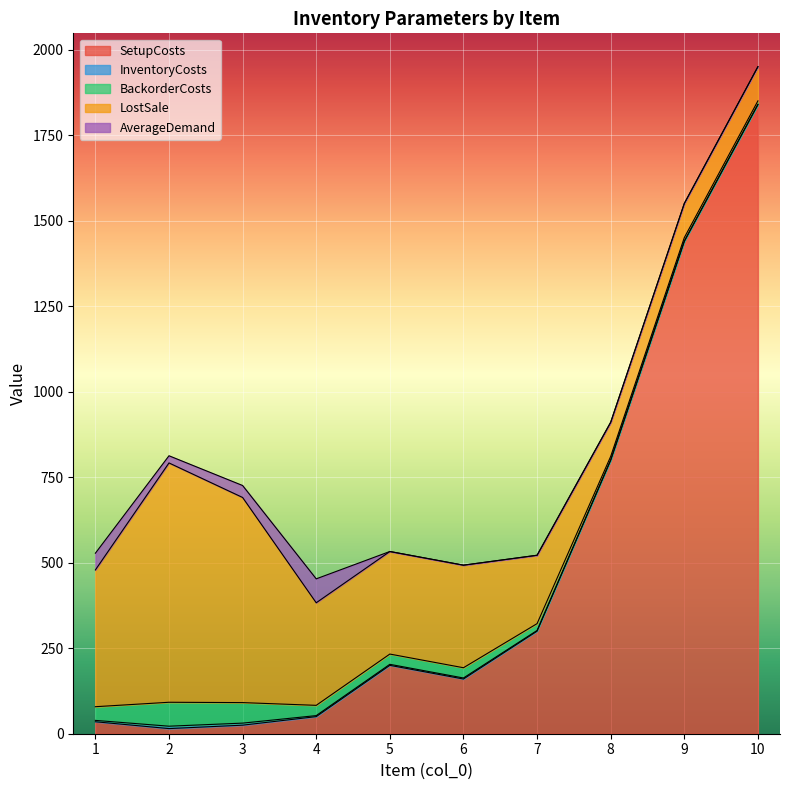

Which has a higher value, 8 or 9?

9